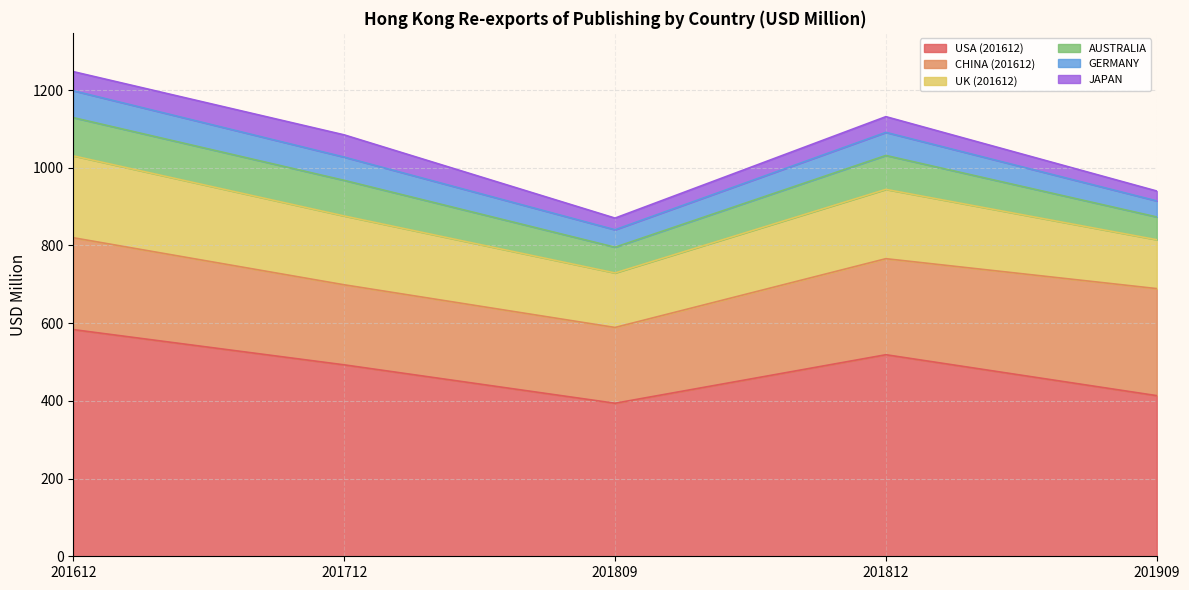

Does the chart display data point markers on the line(s)?

No